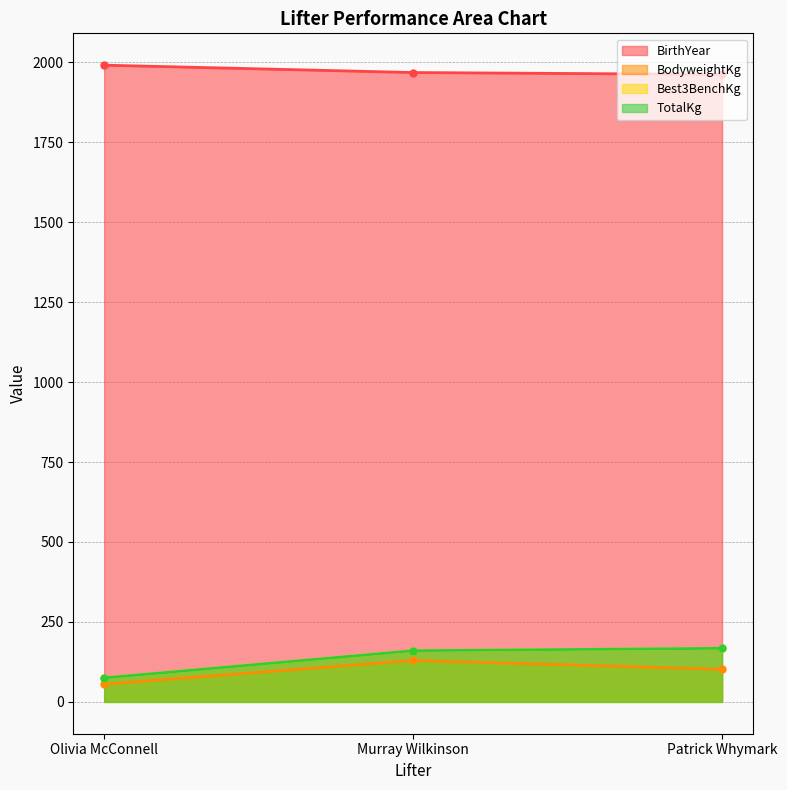

At how many categories does at least one series exceed 1164?

3